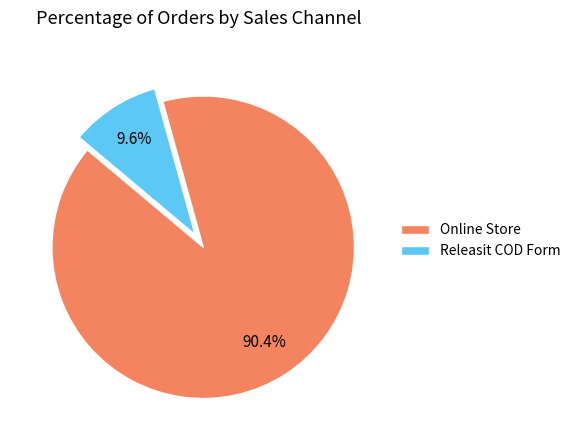

To the nearest percent, what is the difference between the Releasit COD Form and Online Store slice percentages?

81%